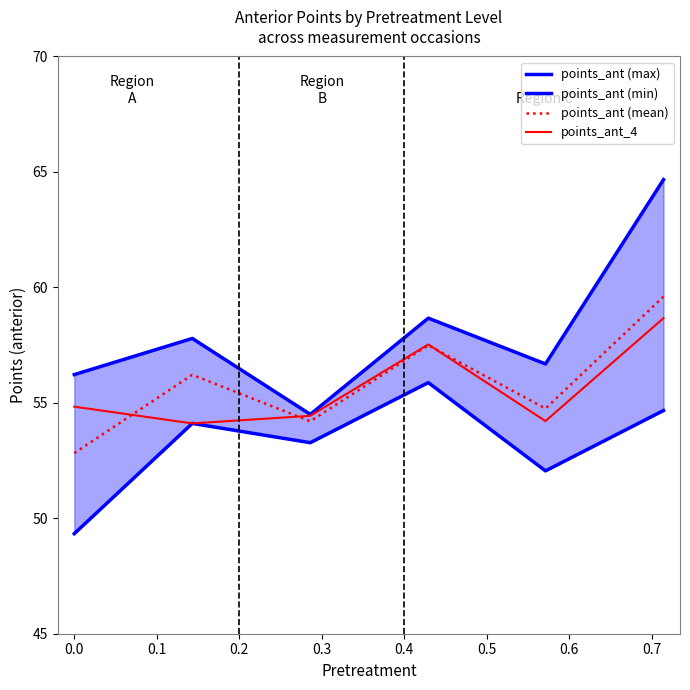

What is the average value of the points_ant (min) series?

53.2